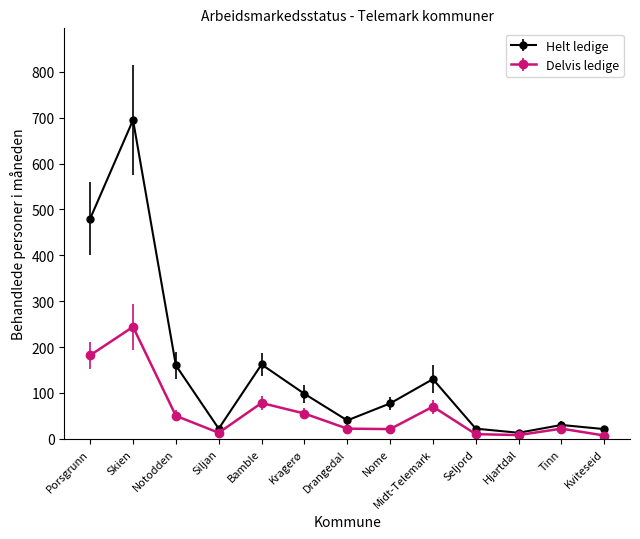

Which category has the highest value across all series?

Skien